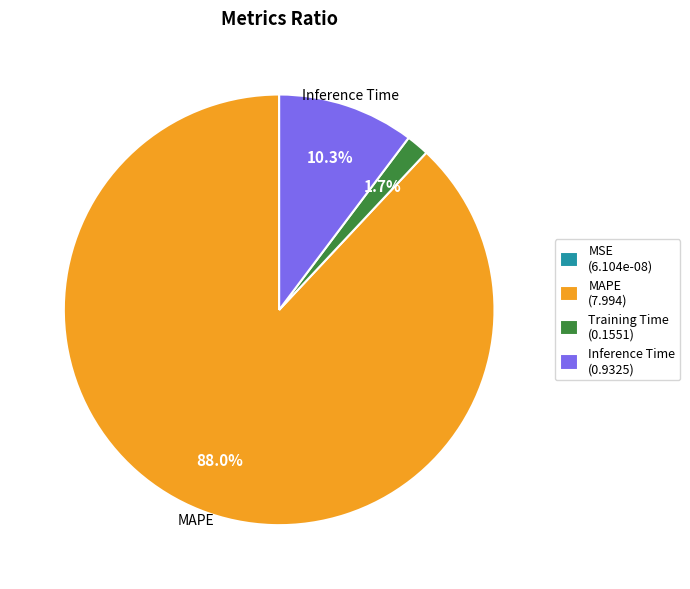

Does any single category account for the majority?

Yes